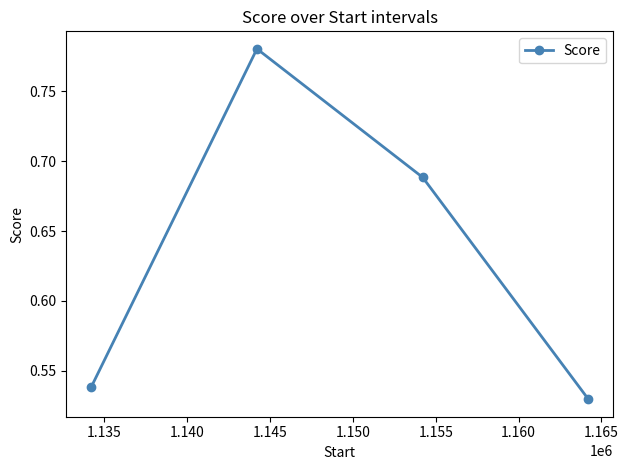

How many interior local peaks (higher than both neighbors) does the data have?

1